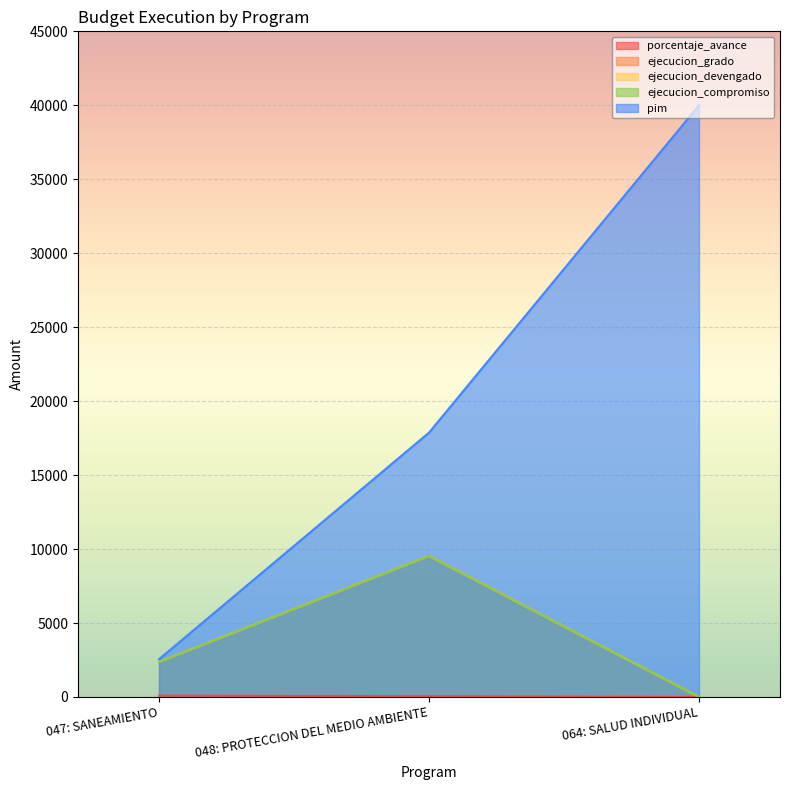

Which series has the largest total across all categories?

pim